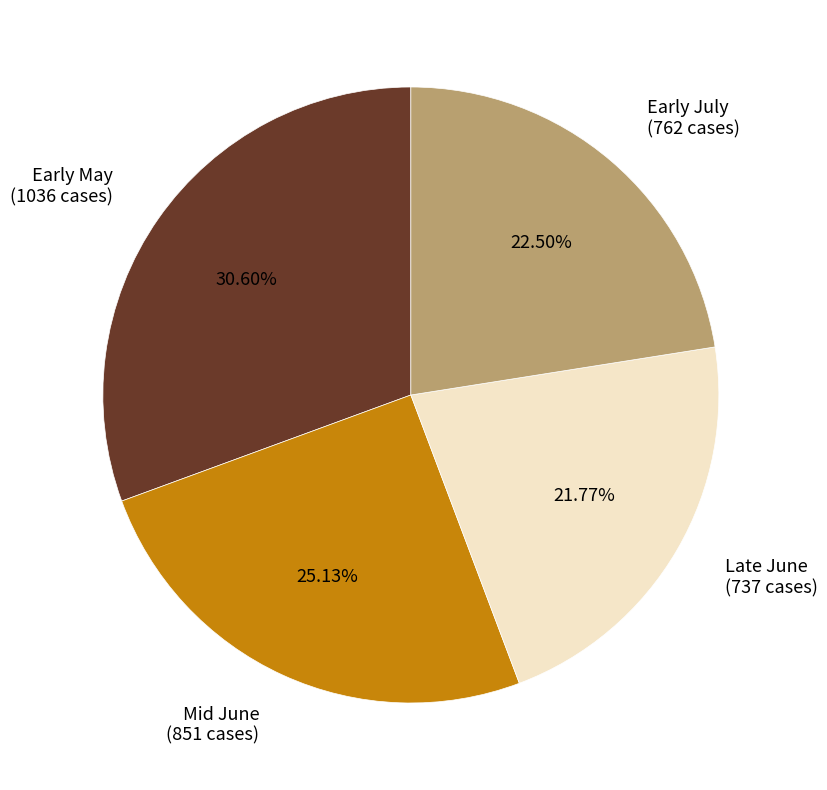

Is there a majority slice in this chart?

No